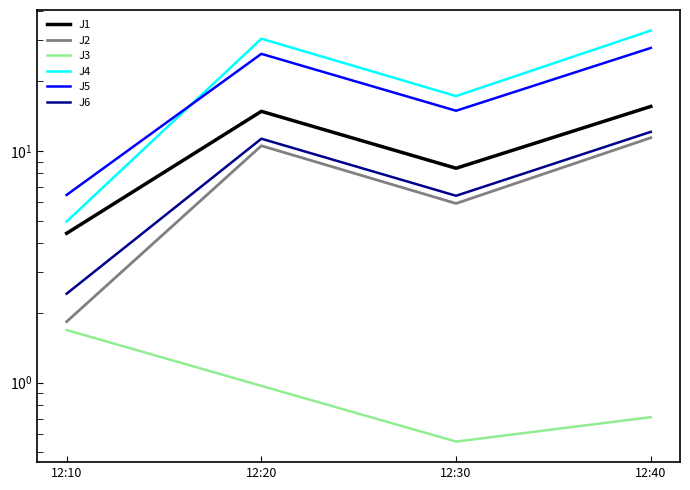

At which category does J2 reach its first local valley?

12:30